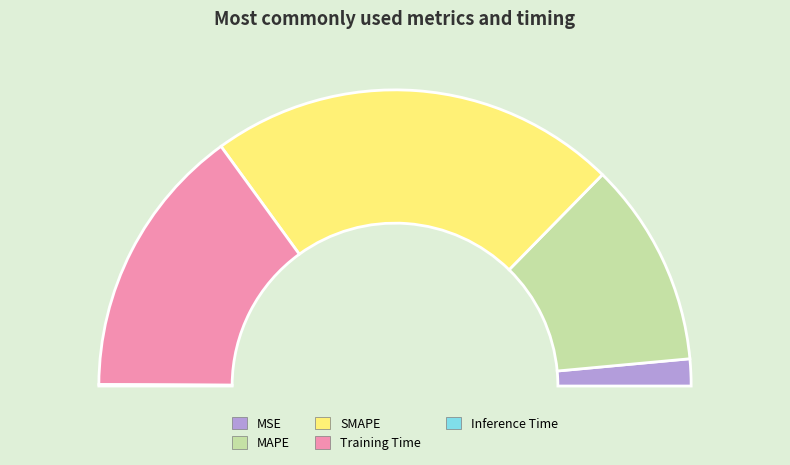

Does any single category account for the majority?

No